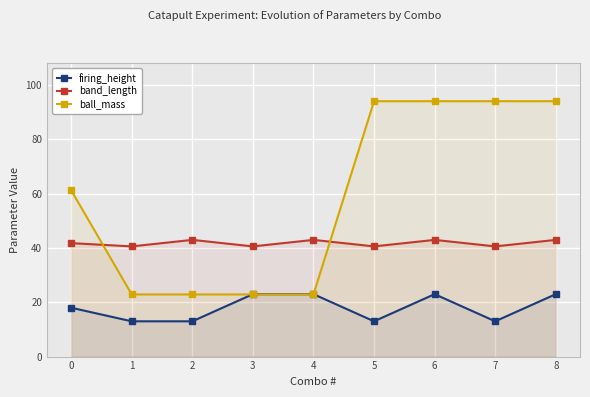

List the series in order of their peak value, highest first.

ball_mass, band_length, firing_height